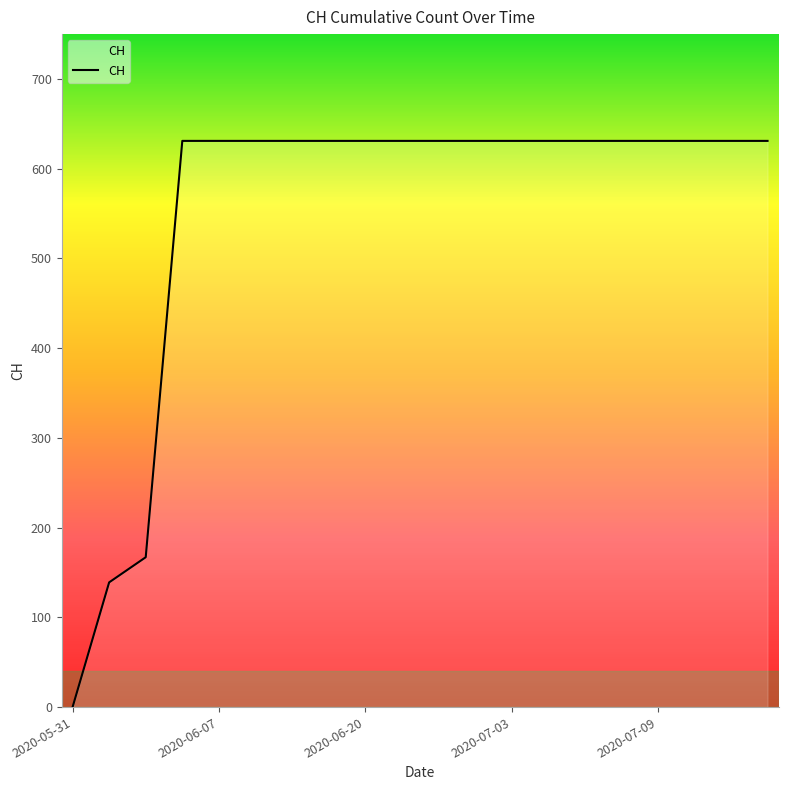

Does the chart display data point markers on the line(s)?

No